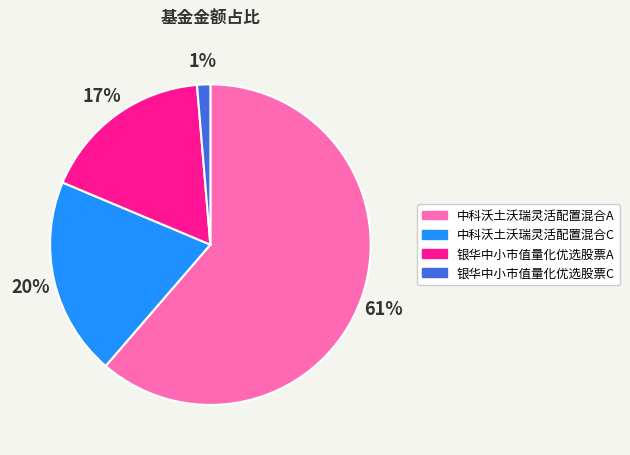

Between 中科沃土沃瑞灵活配置混合C and 银华中小市值量化优选股票C, which is larger?

中科沃土沃瑞灵活配置混合C